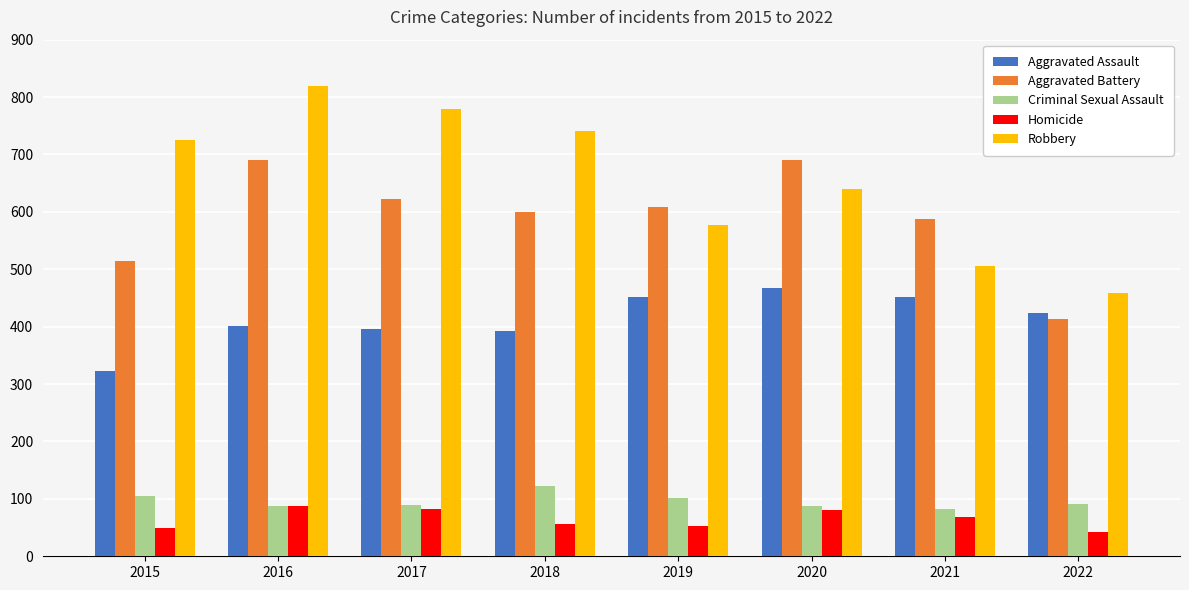

True or false: Homicide has a value of 50 at 2015.

True